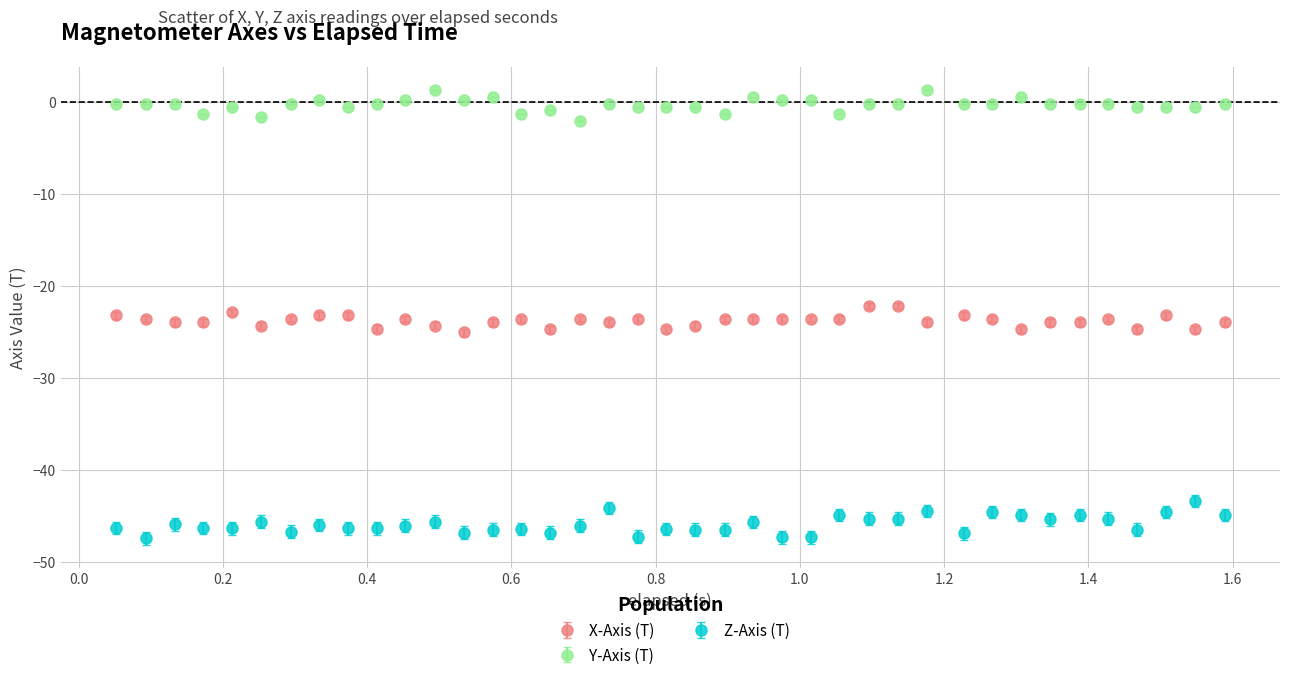

What is the value of the X-Axis (T) point at the 2nd from the left?

-23.6